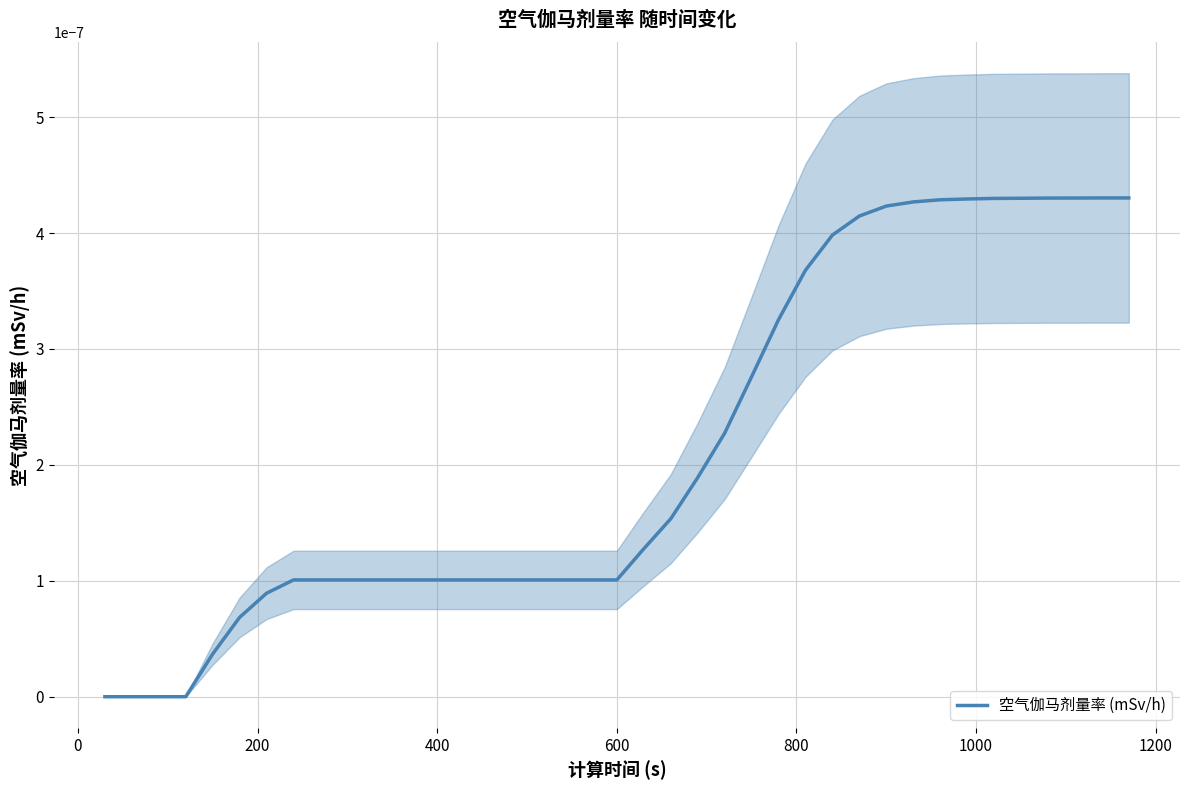

True or false: the data shows 0.0 at 17.

False